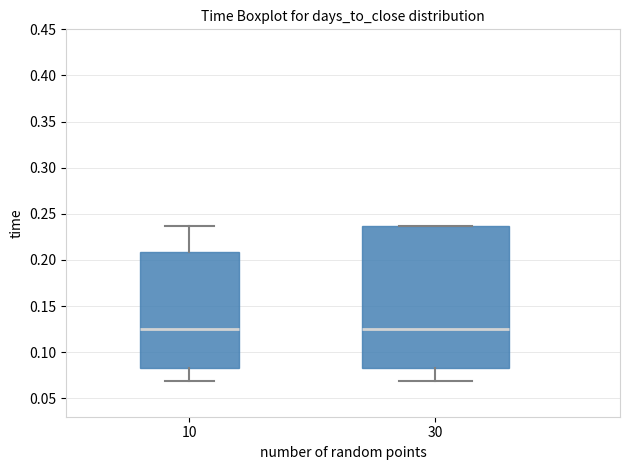

Reading left to right, transcribe this box plot: for each box, give where its median line is, the range the box spans, and where its two whiskers end, as read against the y-axis. The values are not printed on the chart, so give them approximately, as read against the axis.

10: median 0.125, box 0.085 to 0.210, whiskers 0.070 to 0.235
30: median 0.125, box 0.085 to 0.235, whiskers 0.070 to 0.235